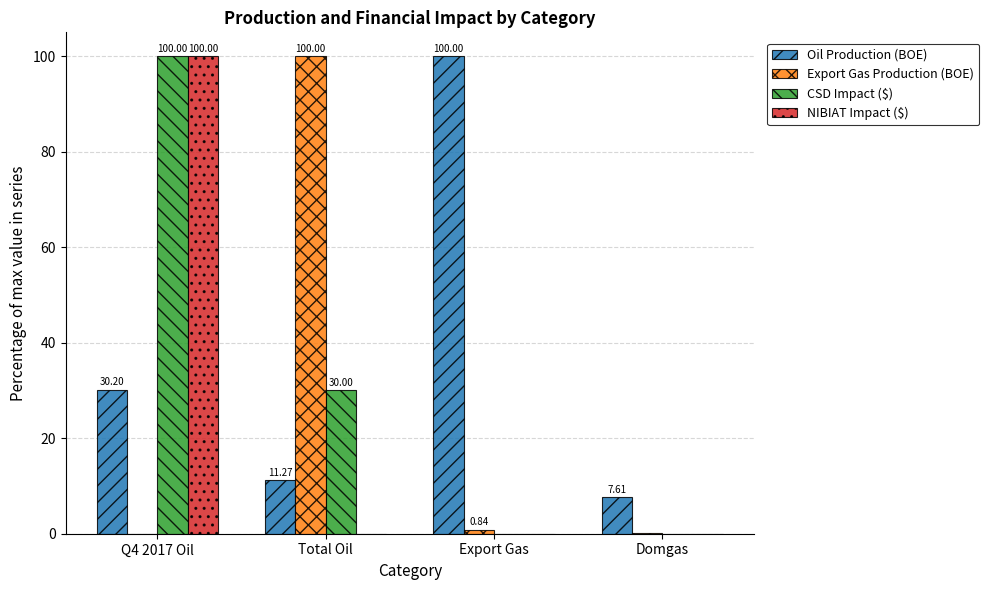

What is the maximum value for Export Gas Production (BOE)?

100.0